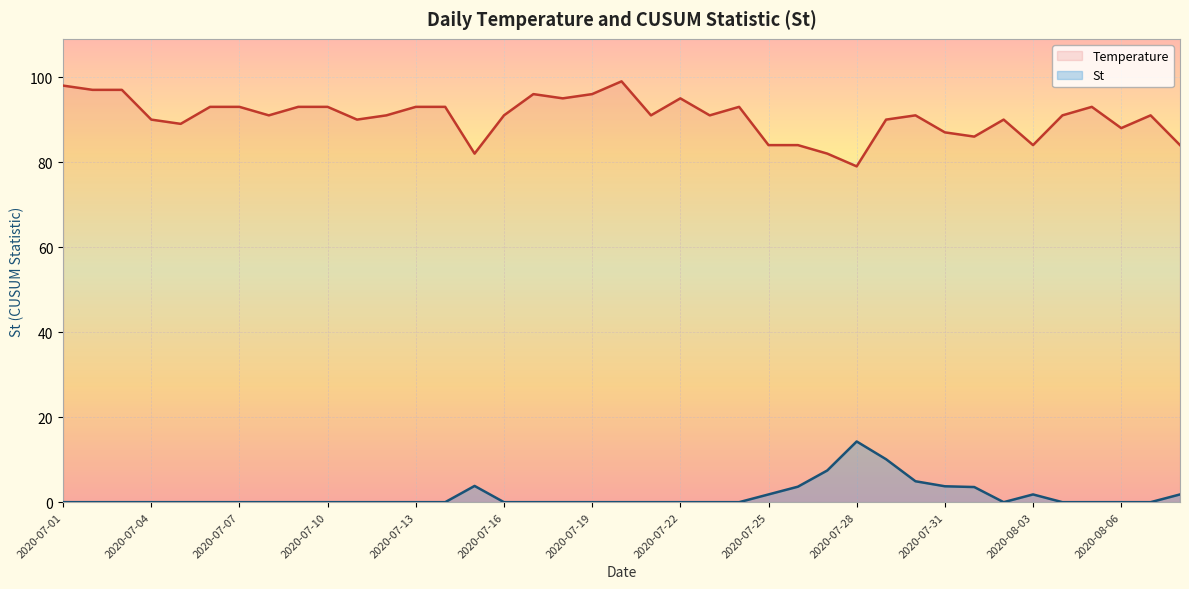

List the series in order of their peak value, lowest first.

St, Temperature